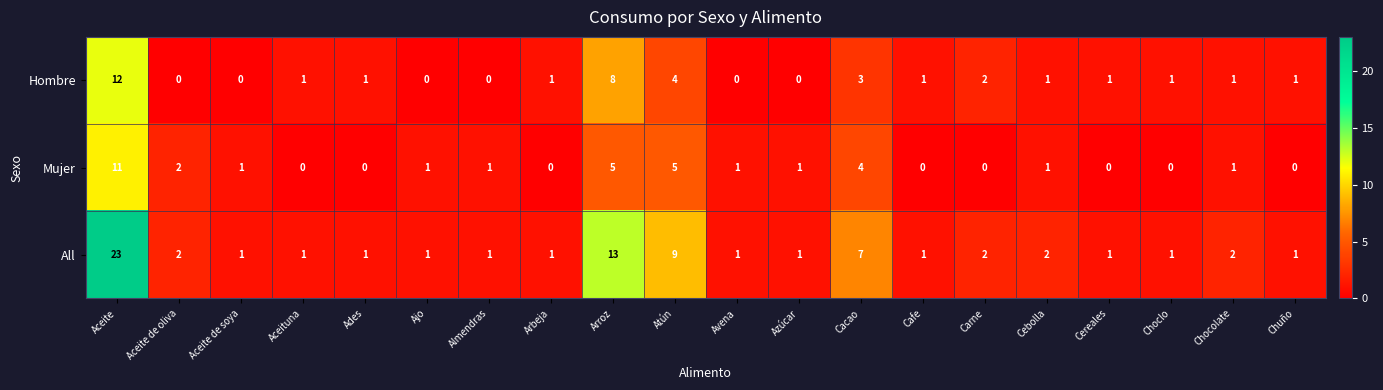

Which series has the largest total across all categories?

All